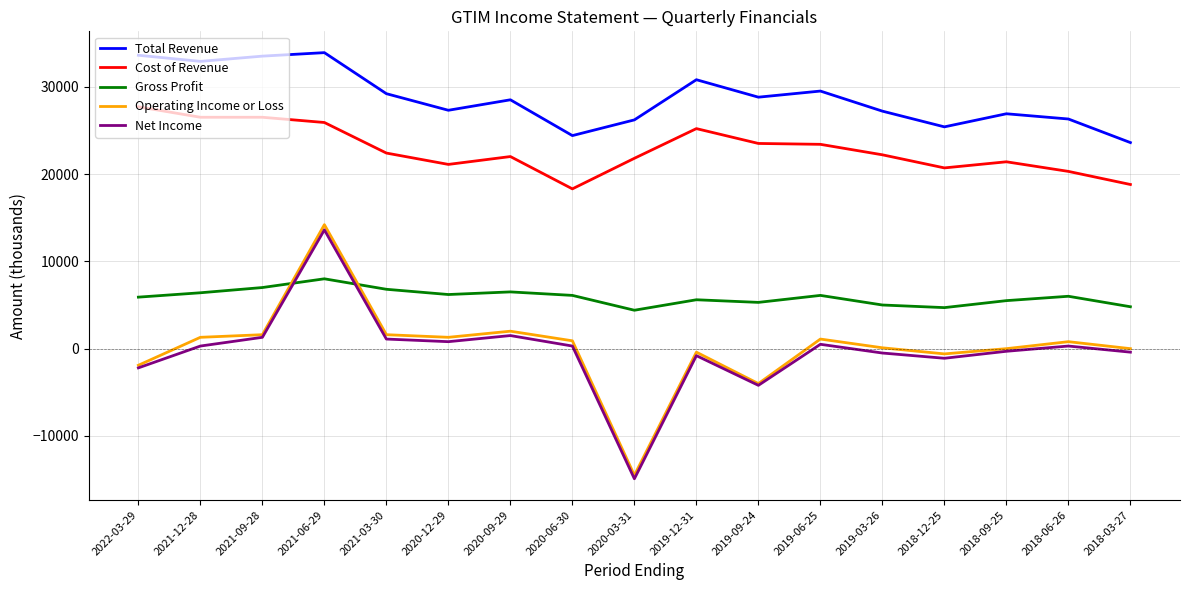

What are all the series names shown in the legend?

Total Revenue, Cost of Revenue, Gross Profit, Operating Income or Loss, Net Income